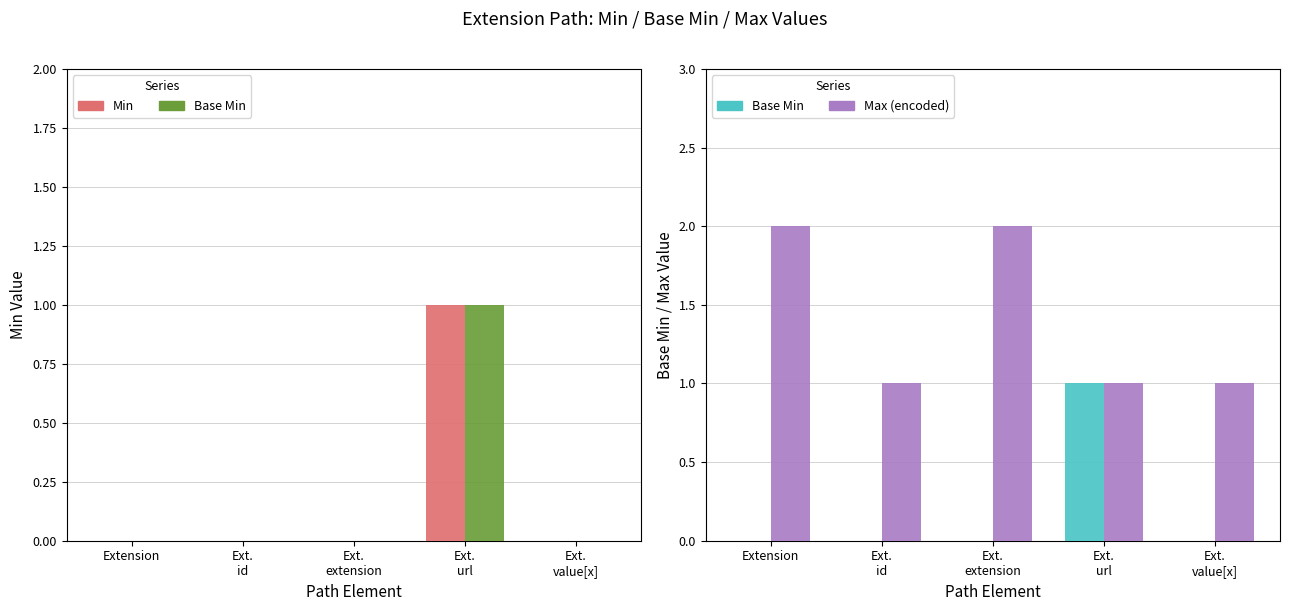

Reading left to right, what are all the values shown in this chart?

Min: 0	0	0	1	0
Base Min: 0	0	0	1	0
Max (encoded): 2	1	2	1	1